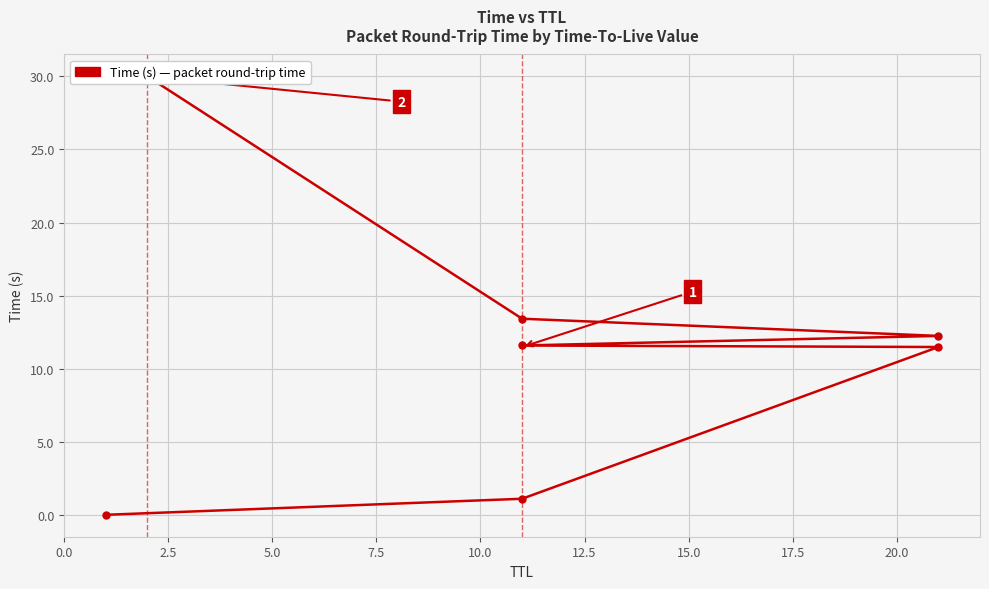

Reading left to right, what are all the values shown in this chart?

0.0	1.1	11.5	11.6	12.2	13.4	30.0